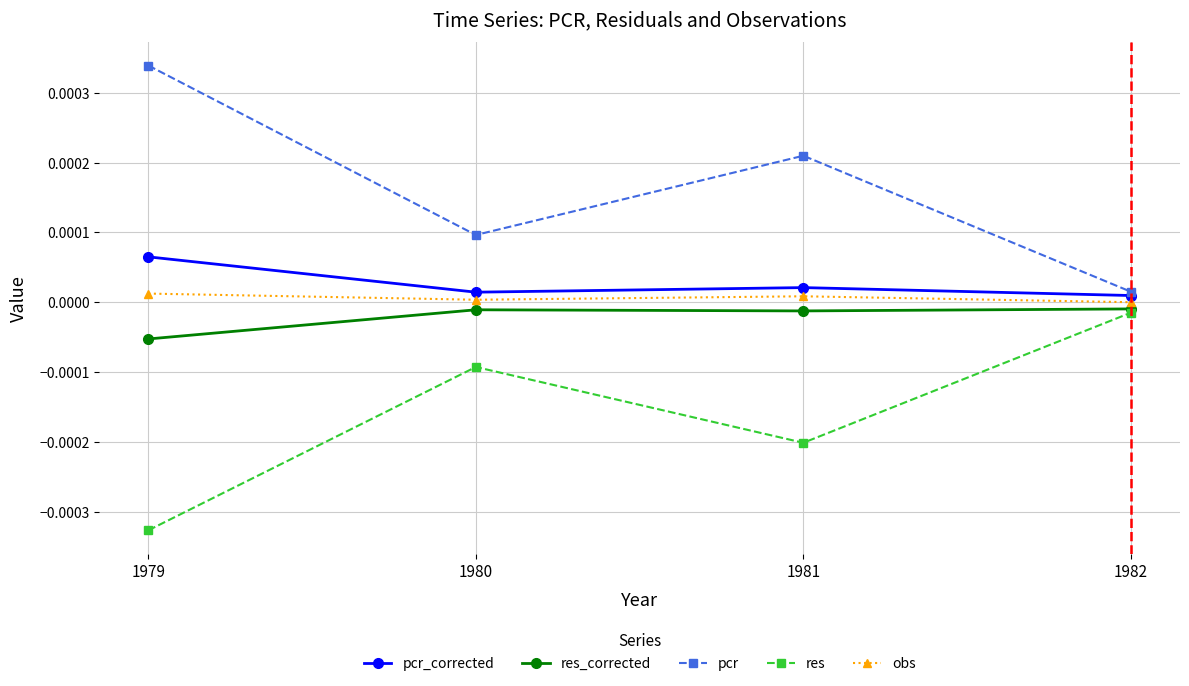

True or false: res_corrected has a value of -0.0 at 1979.

True